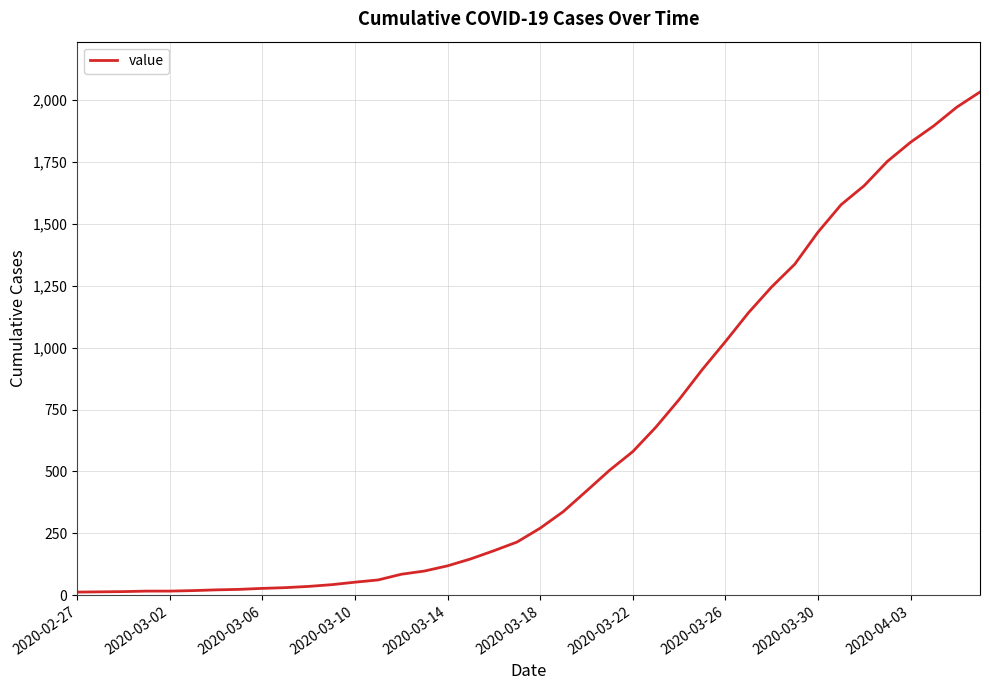

What is the greatest value displayed?

2032